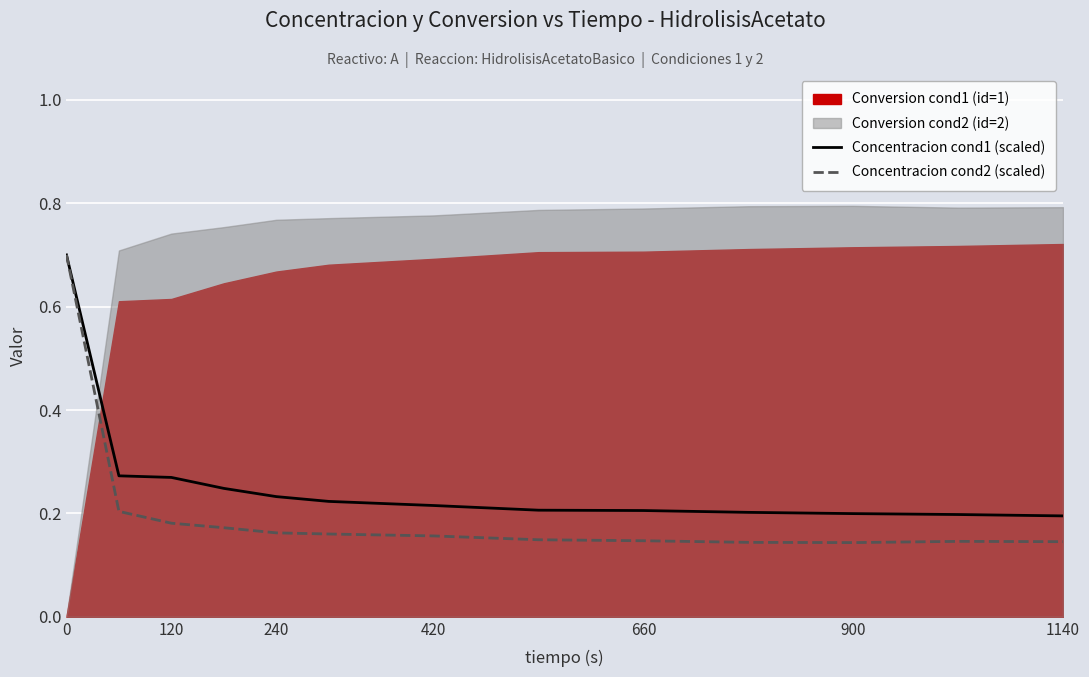

The Concentracion cond2 (scaled) series shows 0.2 at 660. True or false?

False